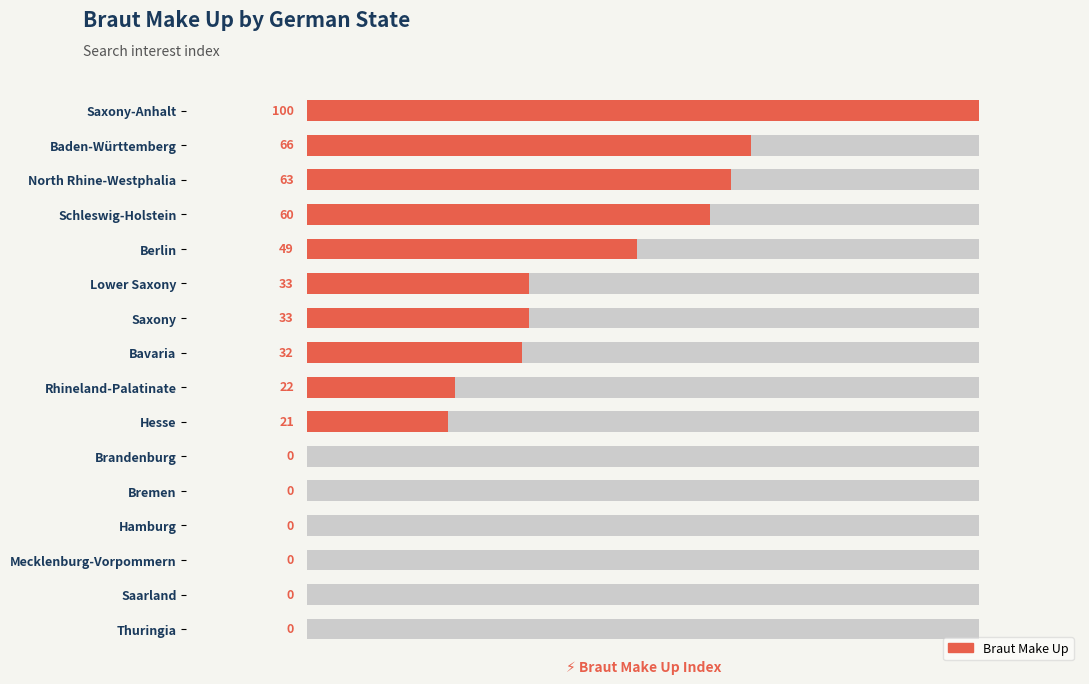

Are the bars grouped side by side (vs. stacked)?

No